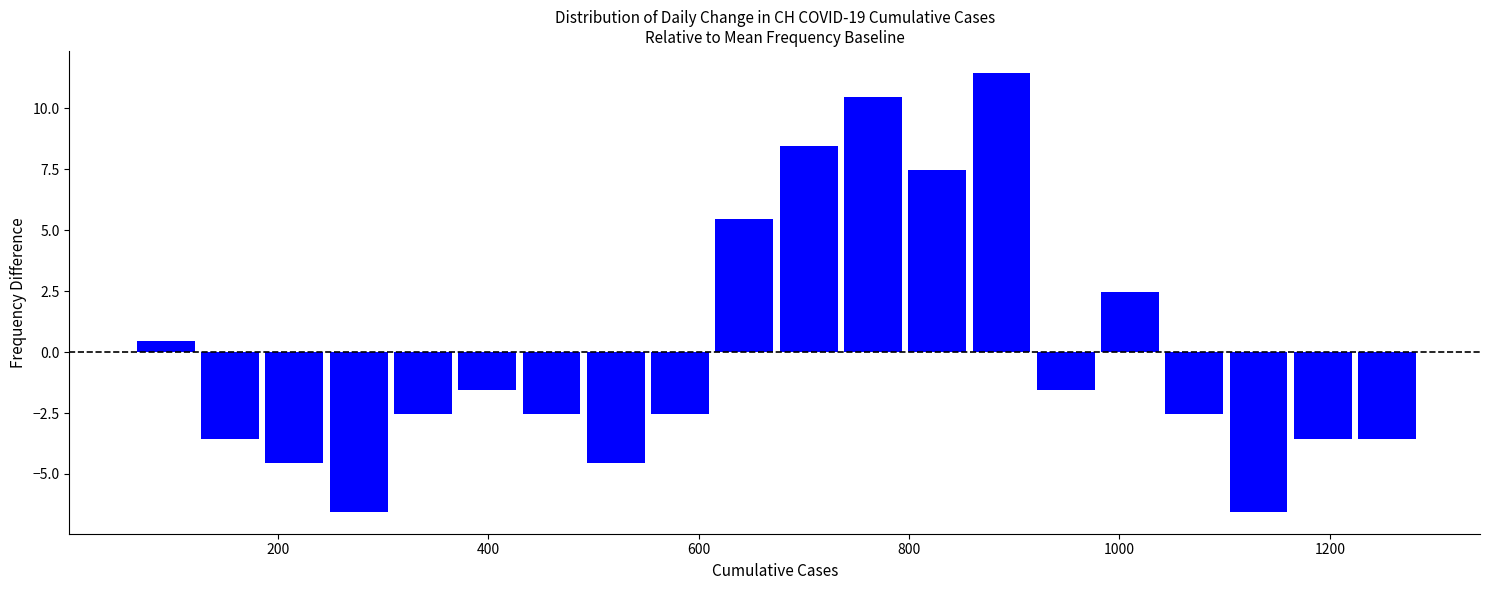

Around what value on the x-axis is the tallest bar? Give the approximate position of its centre, as read against the axis.

880